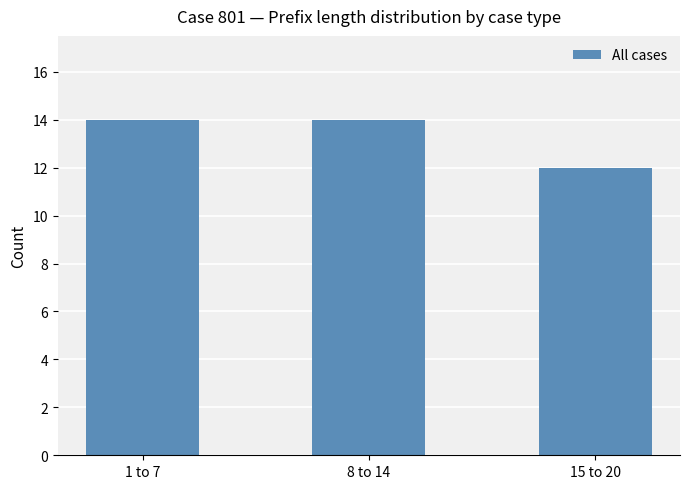

What is the value of the 2nd bar from the left?

14